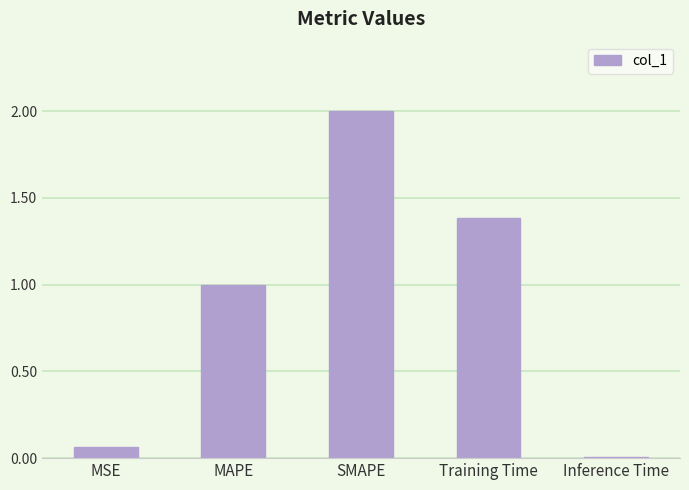

Which category has the lowest value across all series?

Inference Time